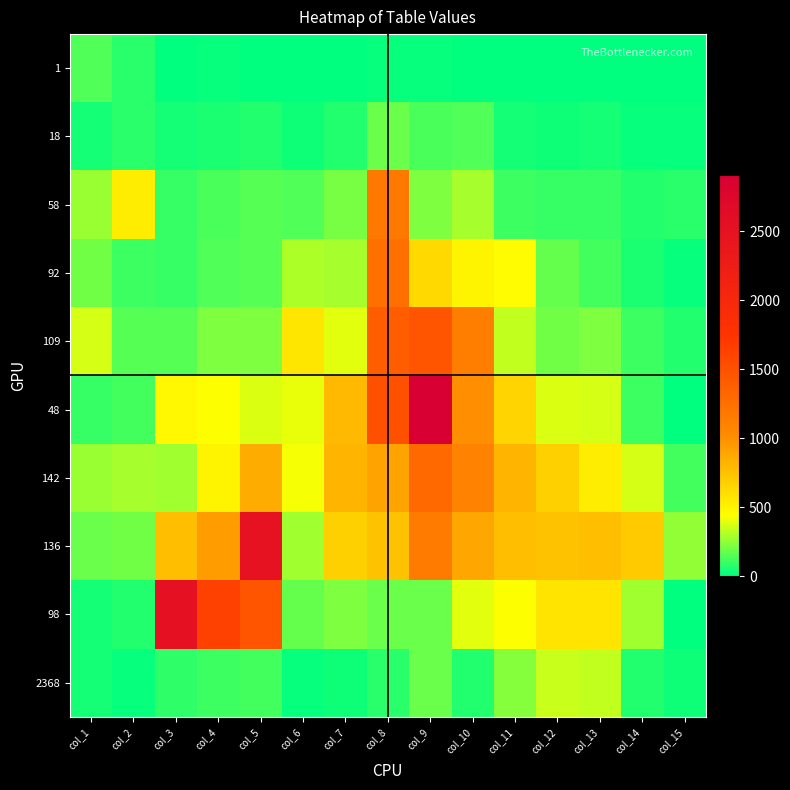

What is the total value across all series at col_9?

8203